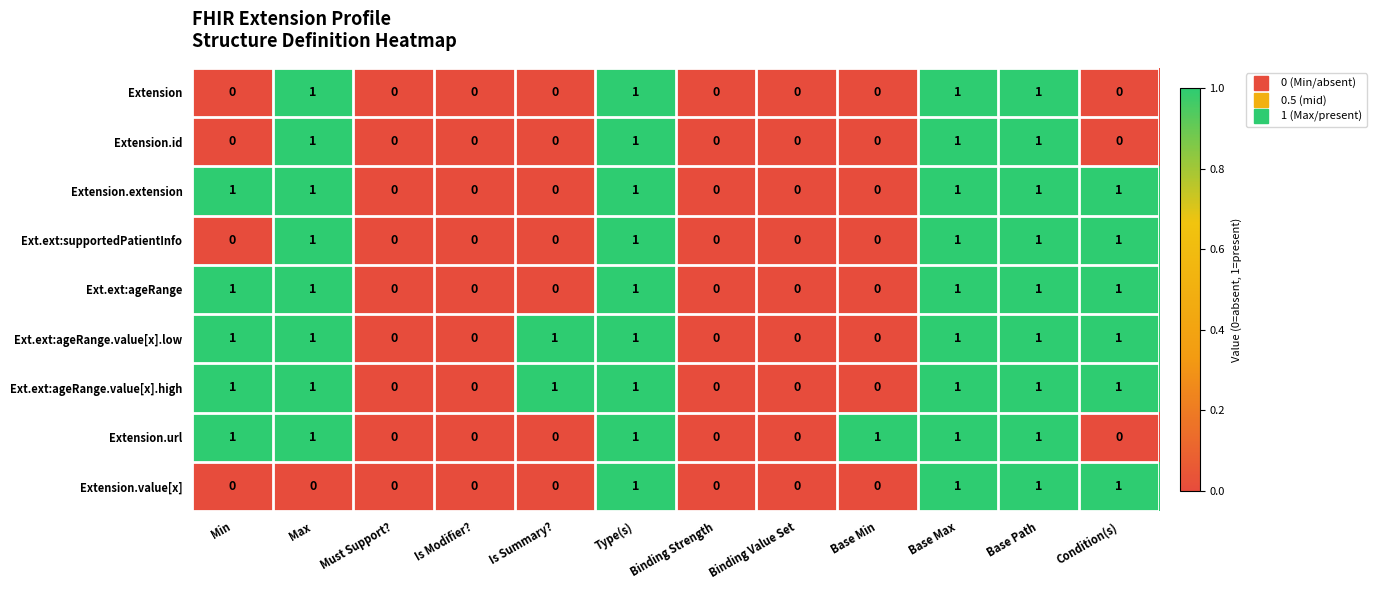

Is the value of Extension.extension at Base Max greater than the value of Ext.ext:supportedPatientInfo at Must Support??

Yes